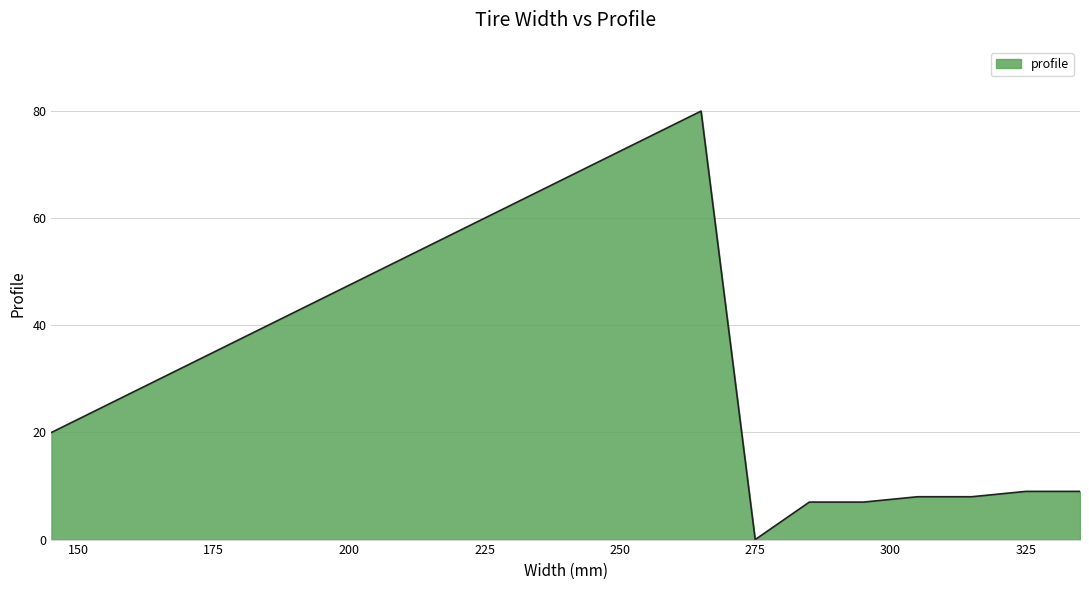

What is the difference between the maximum and minimum values?

80